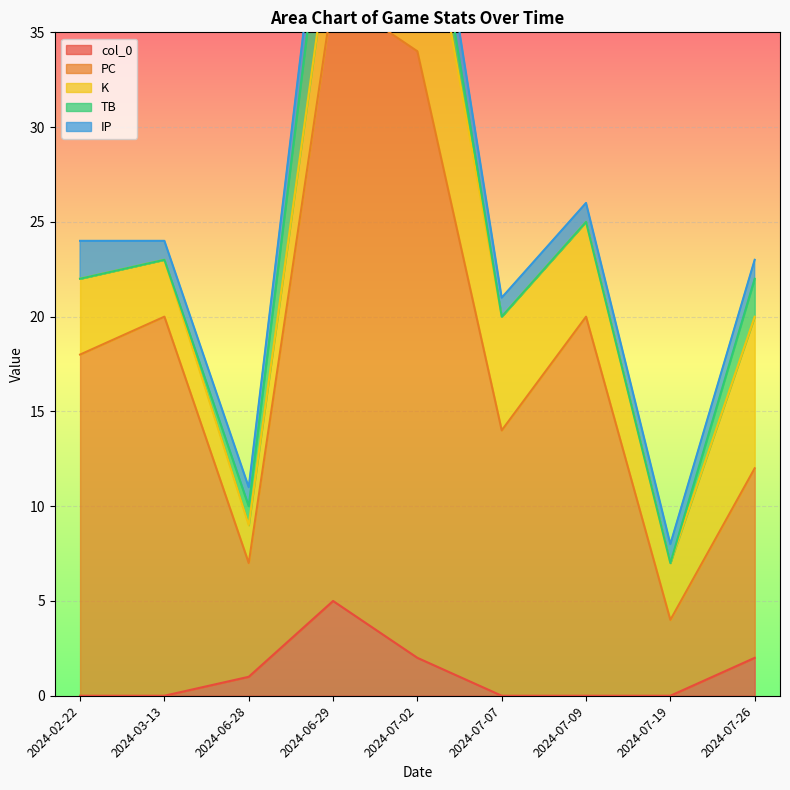

True or false: col_0 has a value of 3 at 2024-07-19.

False